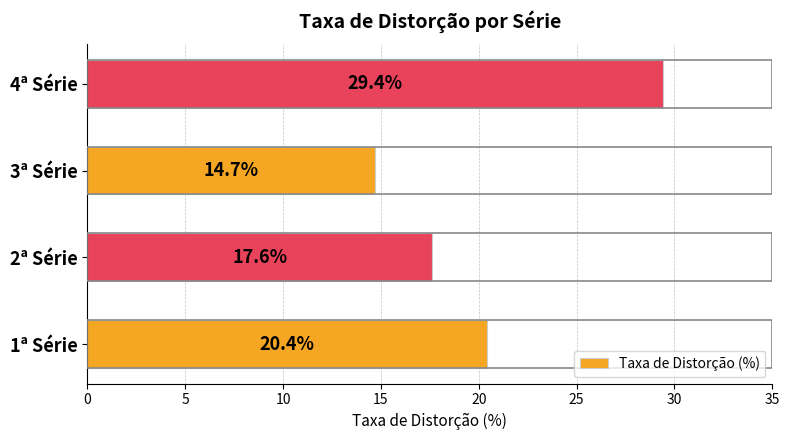

How many data points are above 20?

2